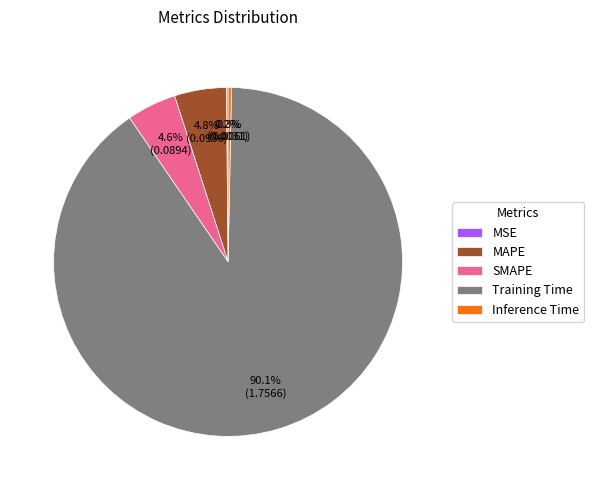

What is the majority slice?

Training Time